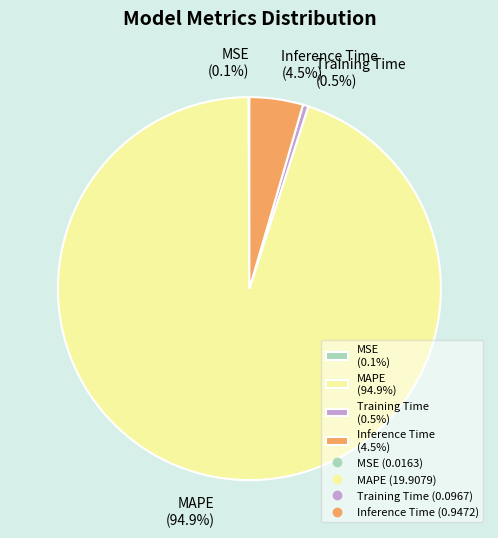

Does MAPE (94.9%) represent more than half of the total?

Yes